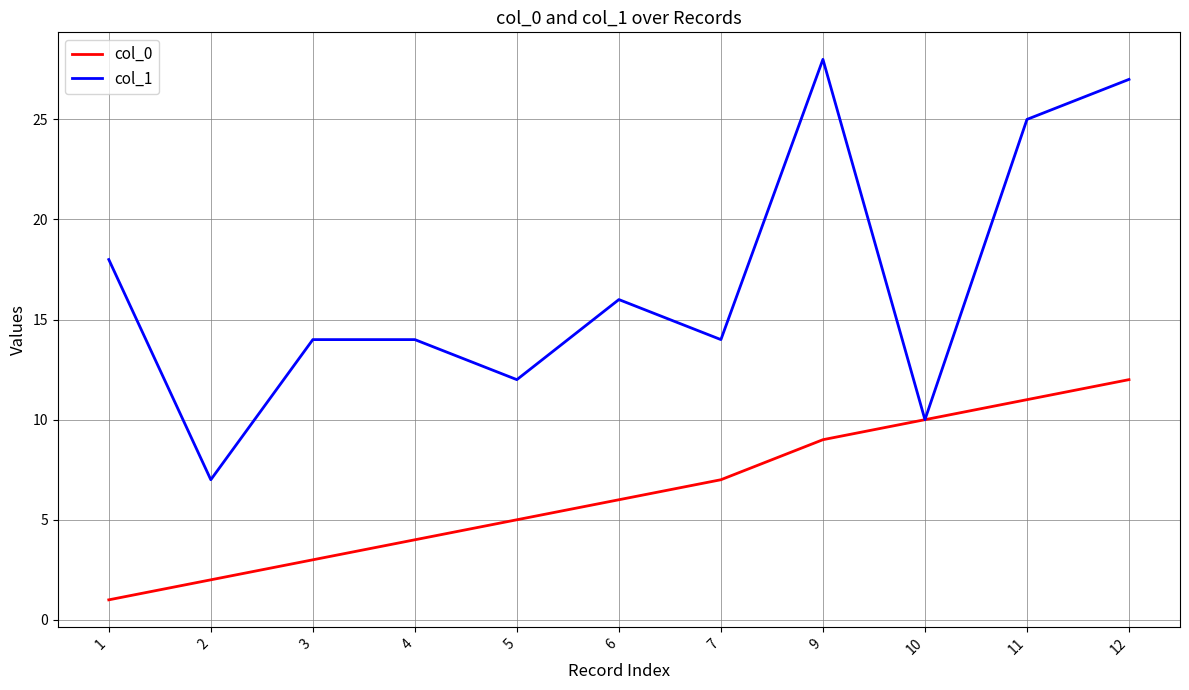

Is the value of col_0 at 11 greater than the value of col_1 at 9?

No